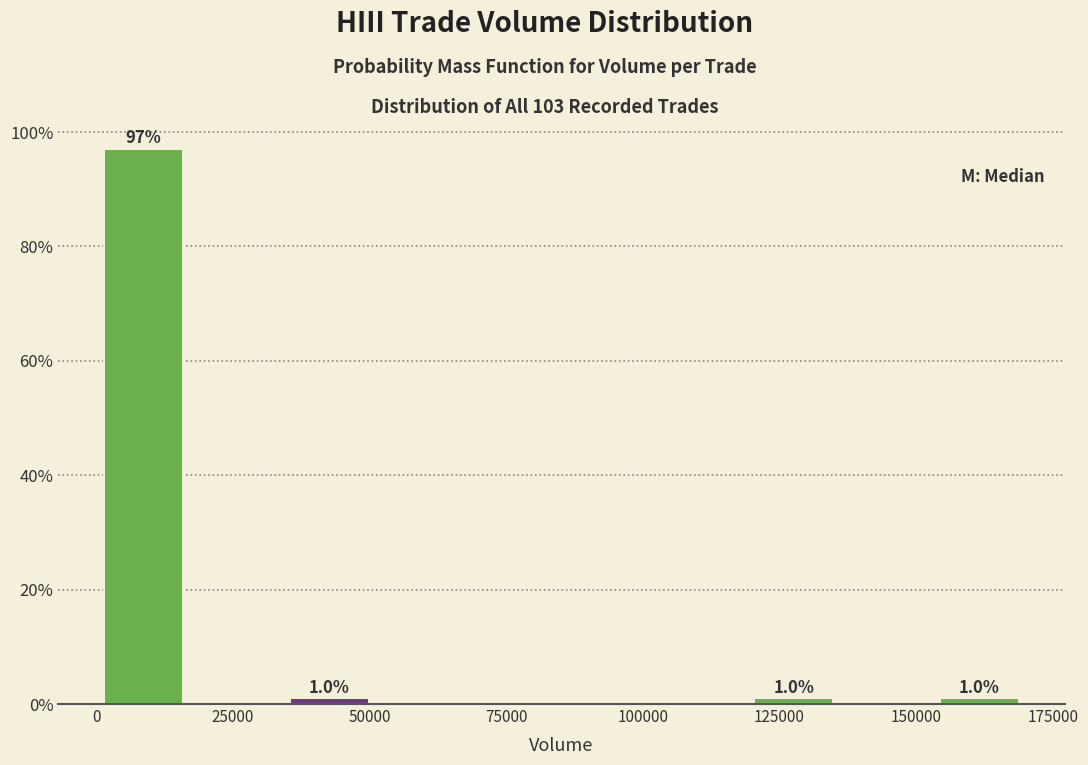

Read against the x-axis, roughly where is the centre of the tallest bar?

10000